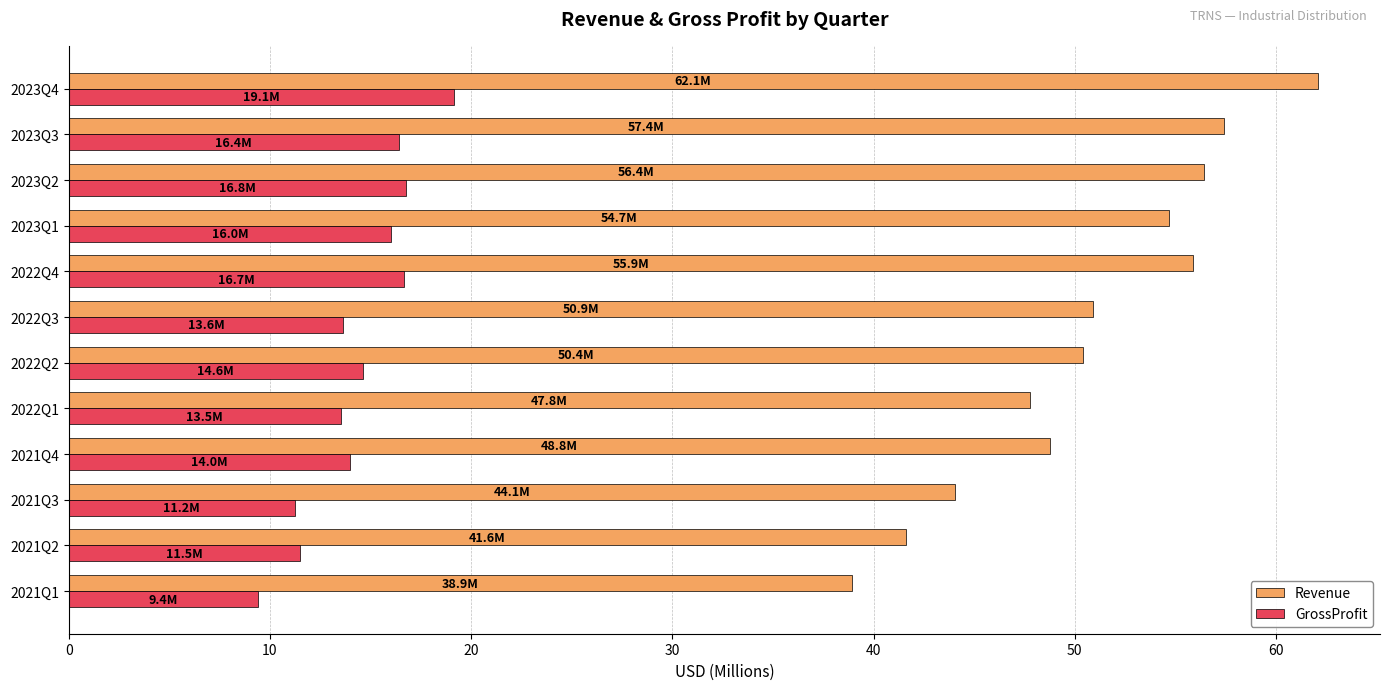

Rank the series at 2022Q2 from highest to lowest value.

Revenue, GrossProfit